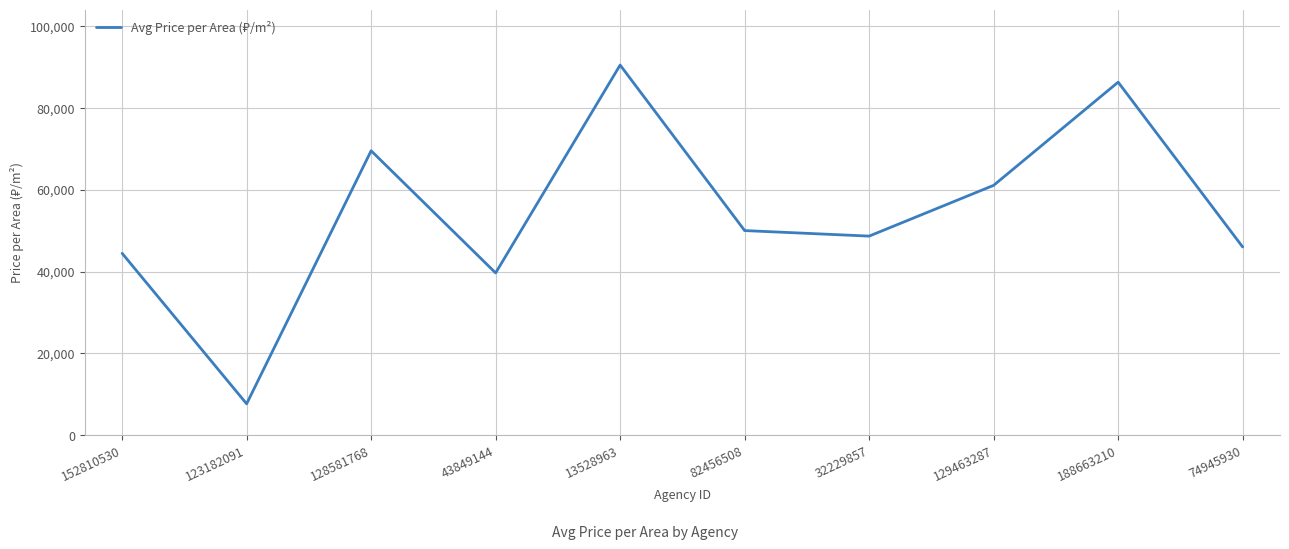

The value at 123182091 is 7692. True or false?

True